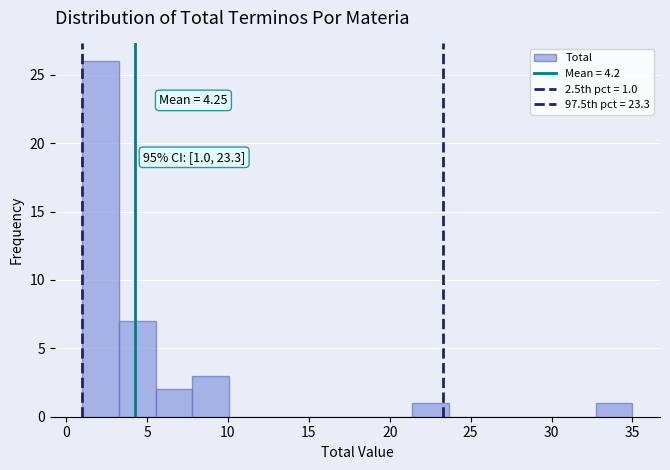

Over which range of the x-axis is the bar tallest?

1.0 to 3.5